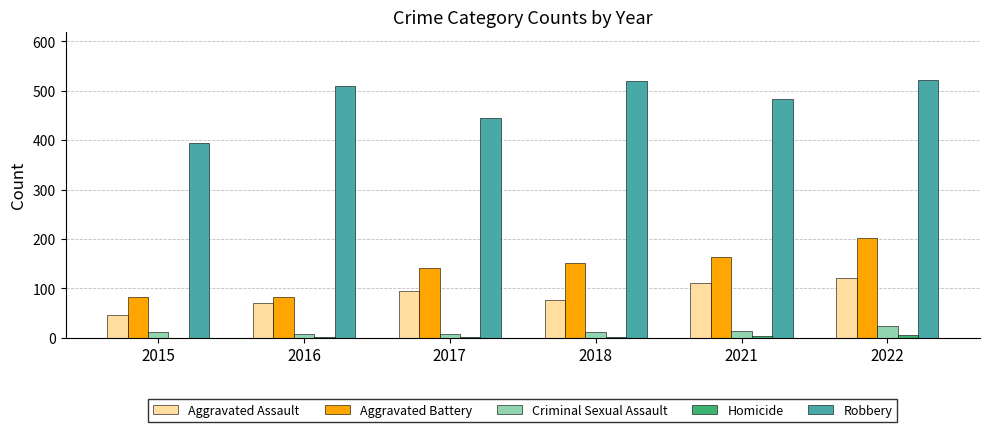

The Criminal Sexual Assault series shows 24 at 2022. True or false?

True